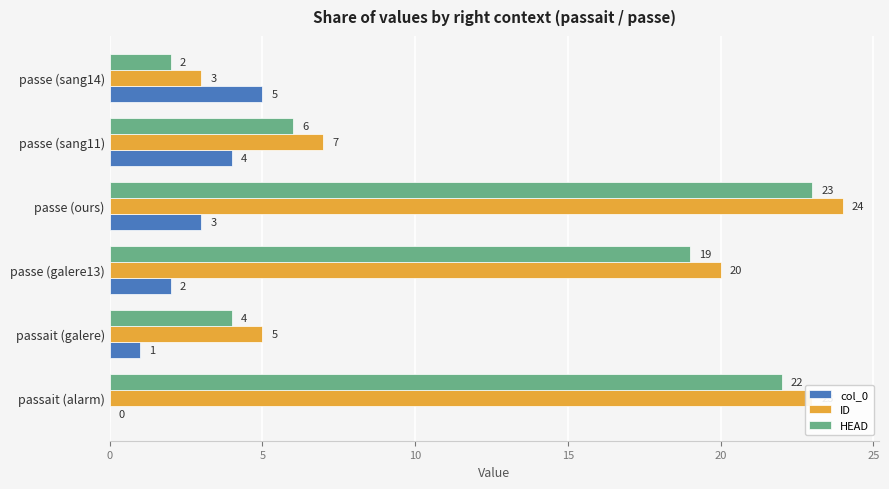

At which category does the chart reach its peak across all series?

passe (ours)